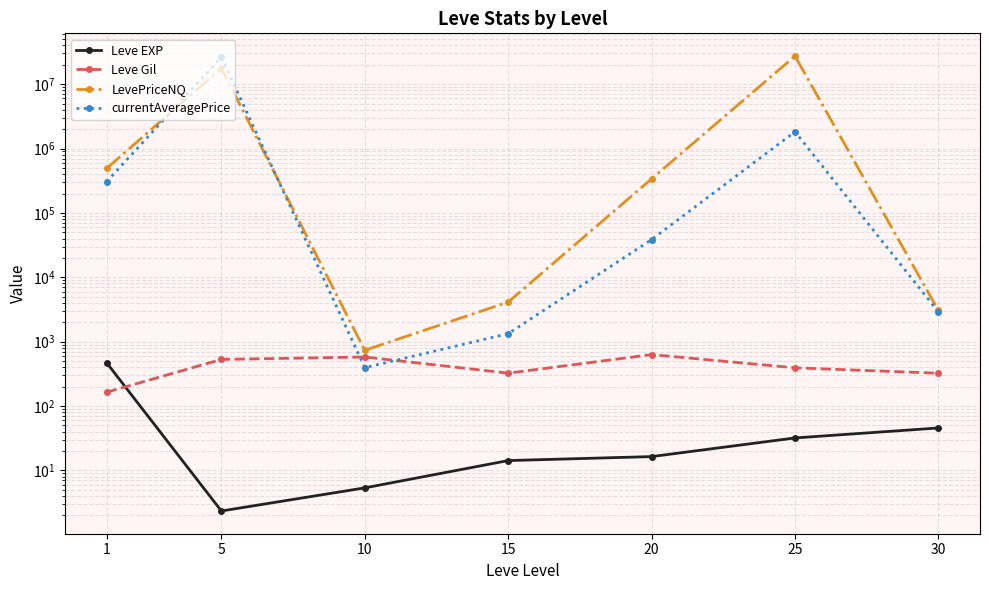

Where is Leve EXP nearest to the value 235?

30